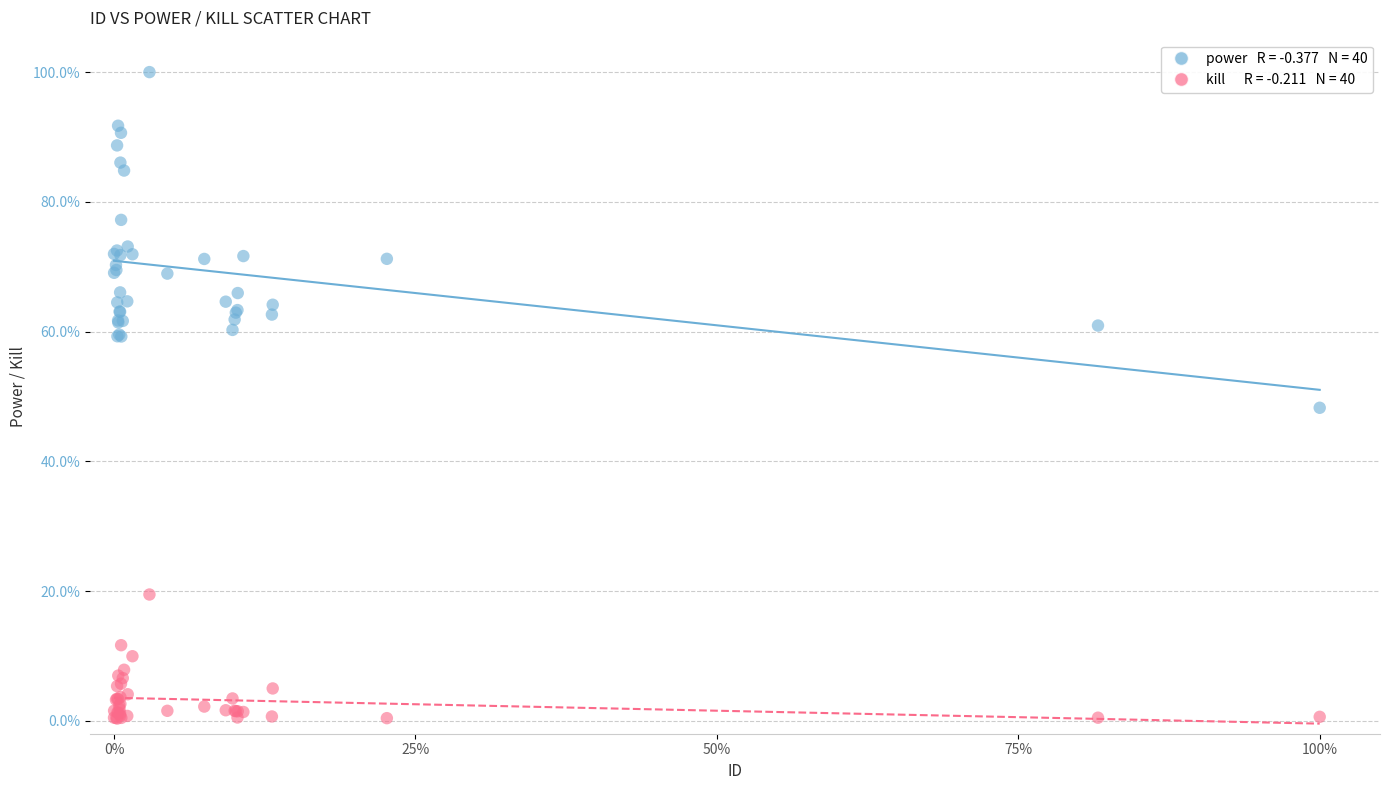

Across all series, what Y value is closest to 50?

48.3